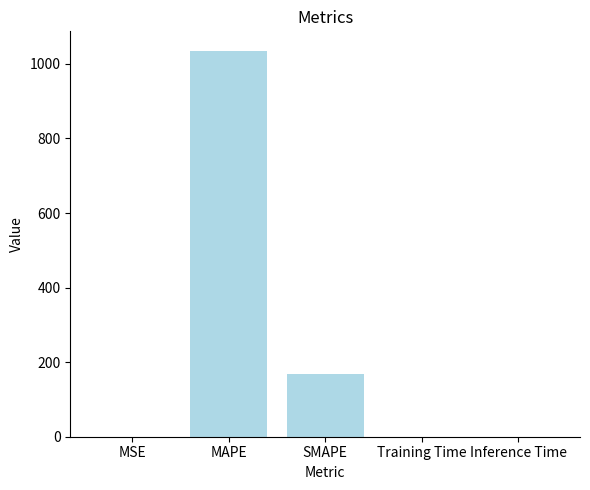

At which category does the chart reach its peak across all series?

MAPE